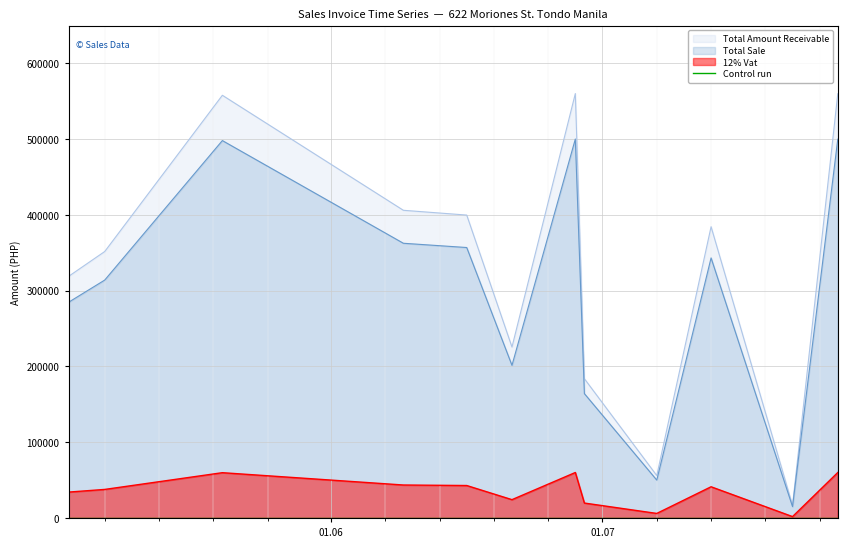

The value of Total Sale at 2021-06-29 is 164160.0. True or false?

True